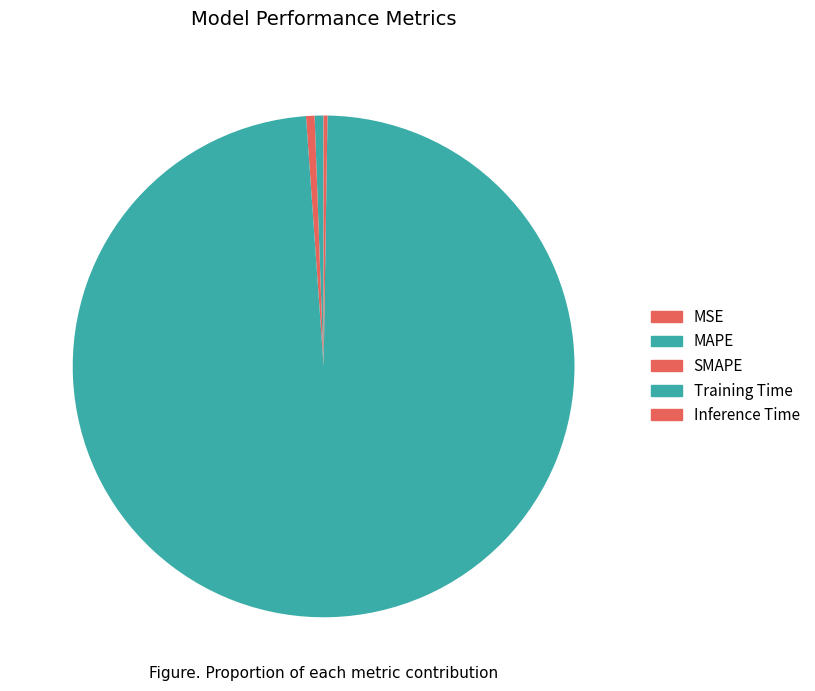

To the nearest percent, what is the difference between the largest and smallest slice percentages?

99%